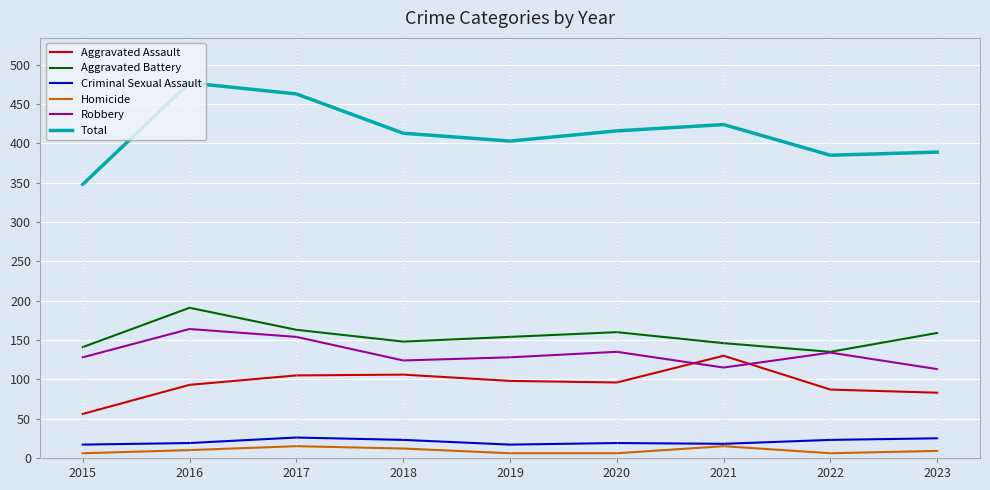

What is the maximum value shown in the chart?

477